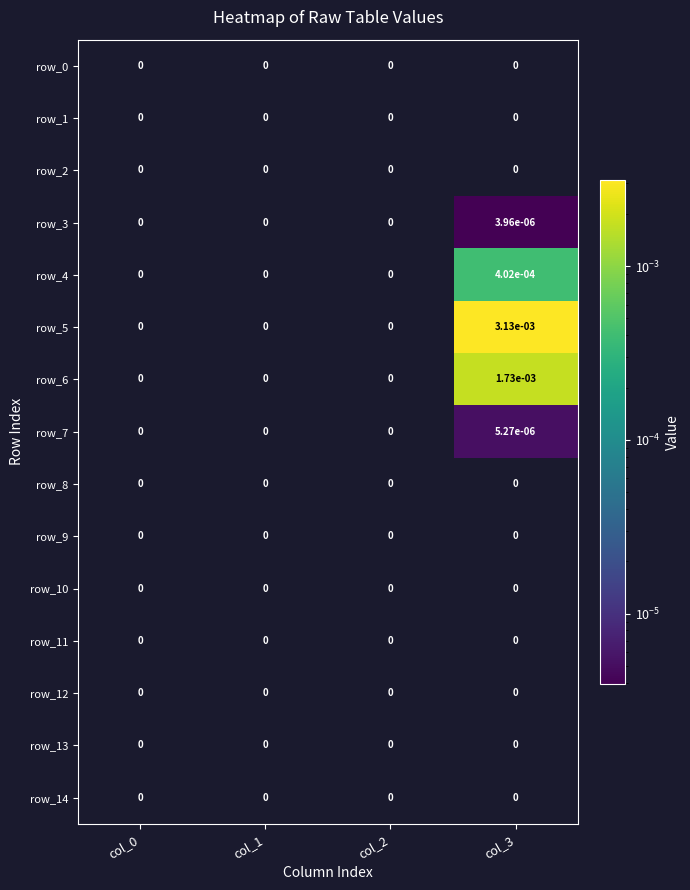

Which series has the widest spread of values?

row_5